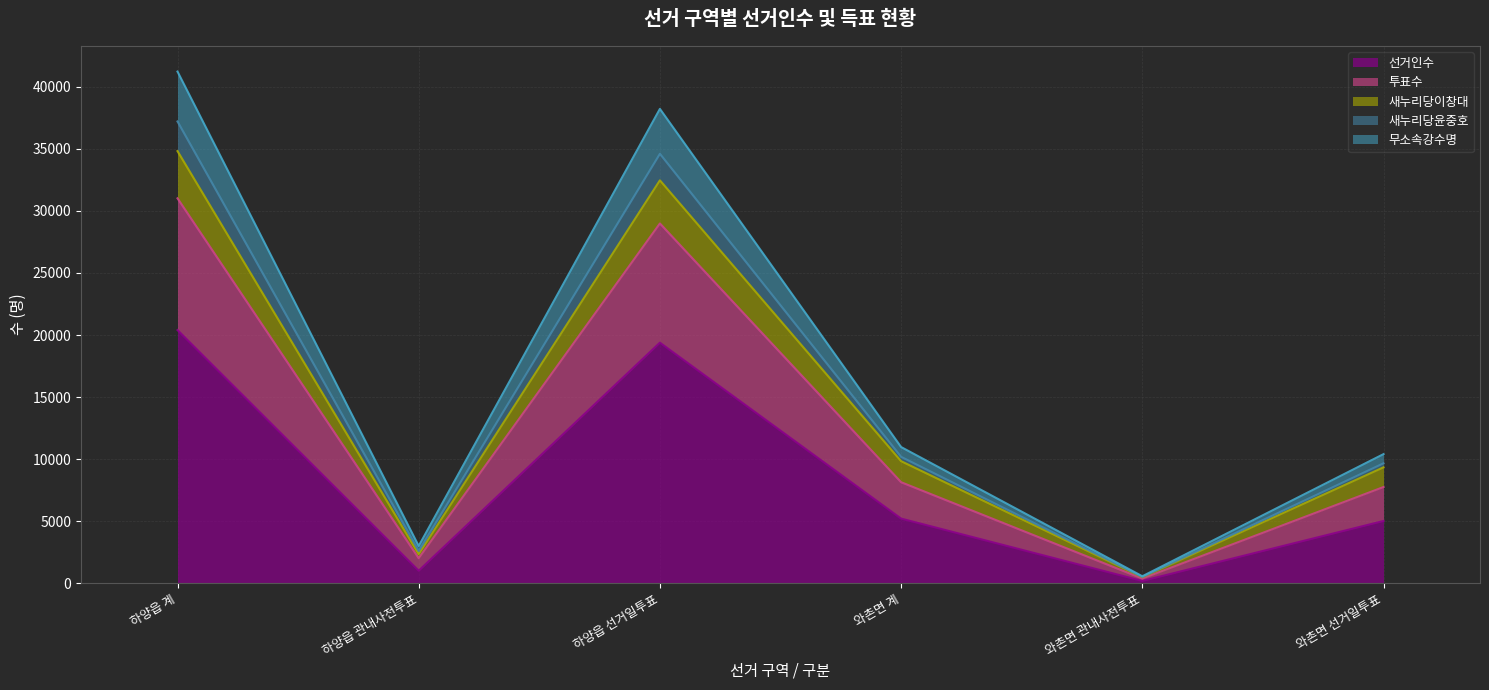

Is it true that 선거인수 equals 5022 at 와촌면 선거일투표?

True